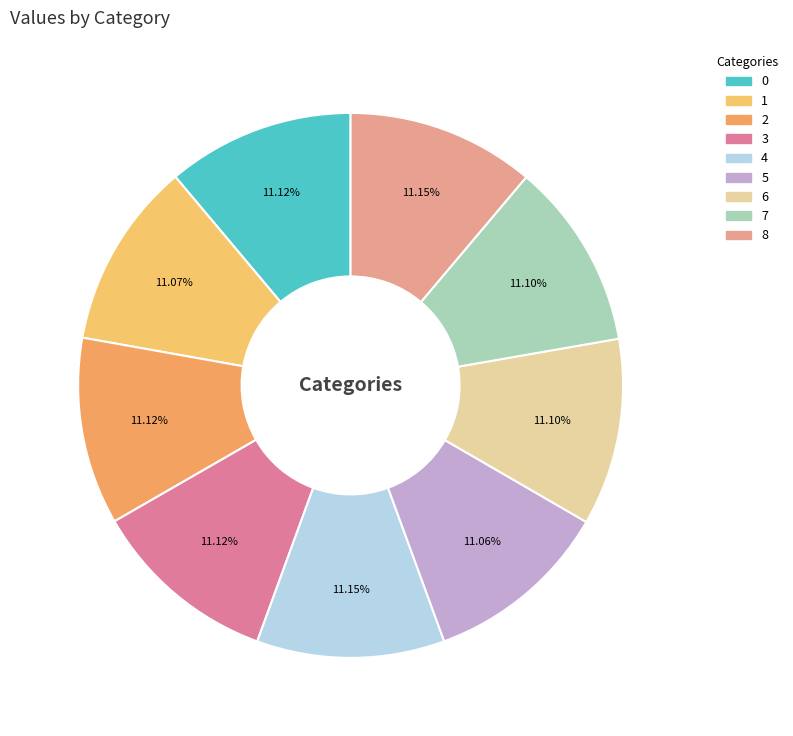

What percentage do 1 and 4 together represent?

22.2%